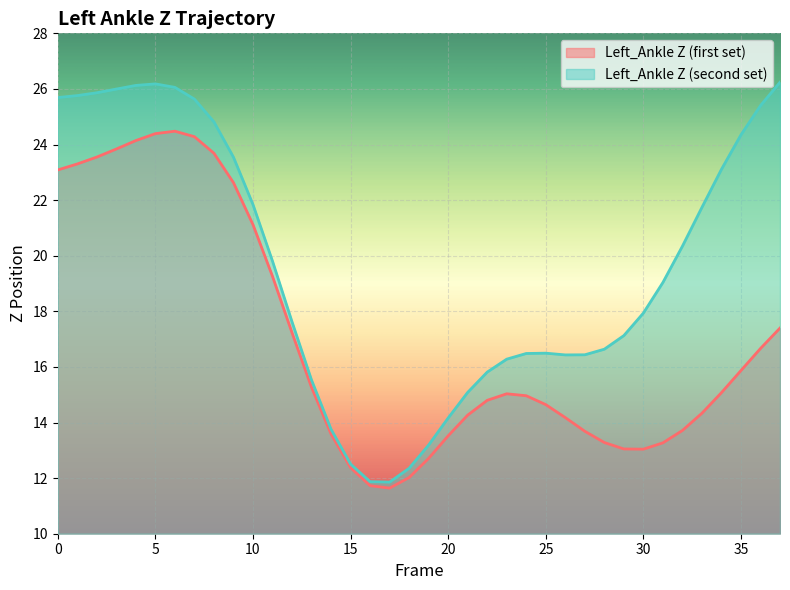

True or false: Left_Ankle Z (first set) has a value of 24.4 at 5.

True